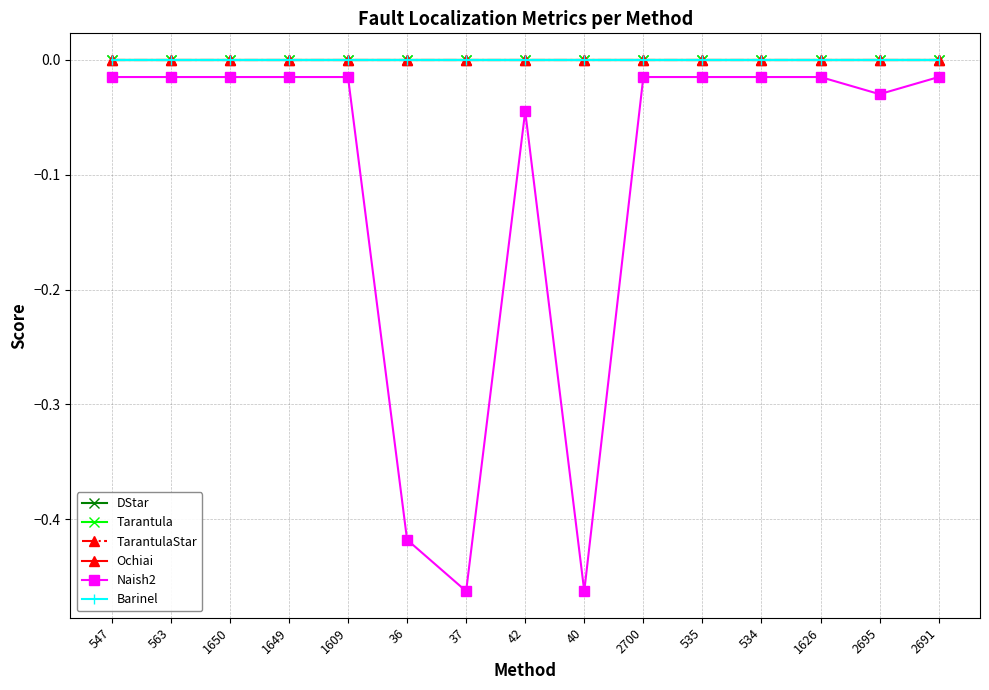

Does the chart have visible grid lines?

Yes